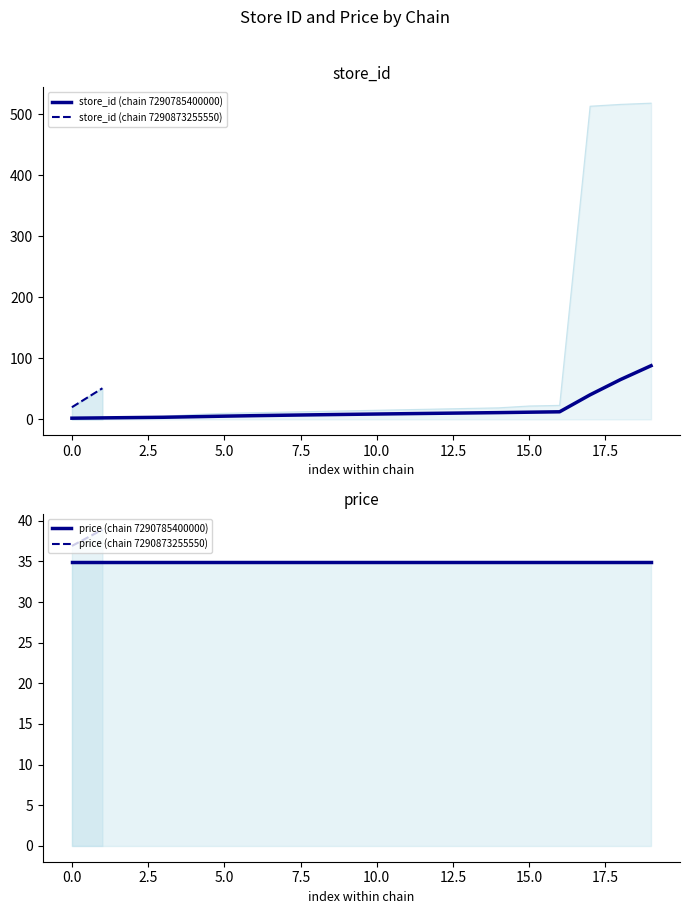

List the series in order of their peak value, highest first.

store_id, price